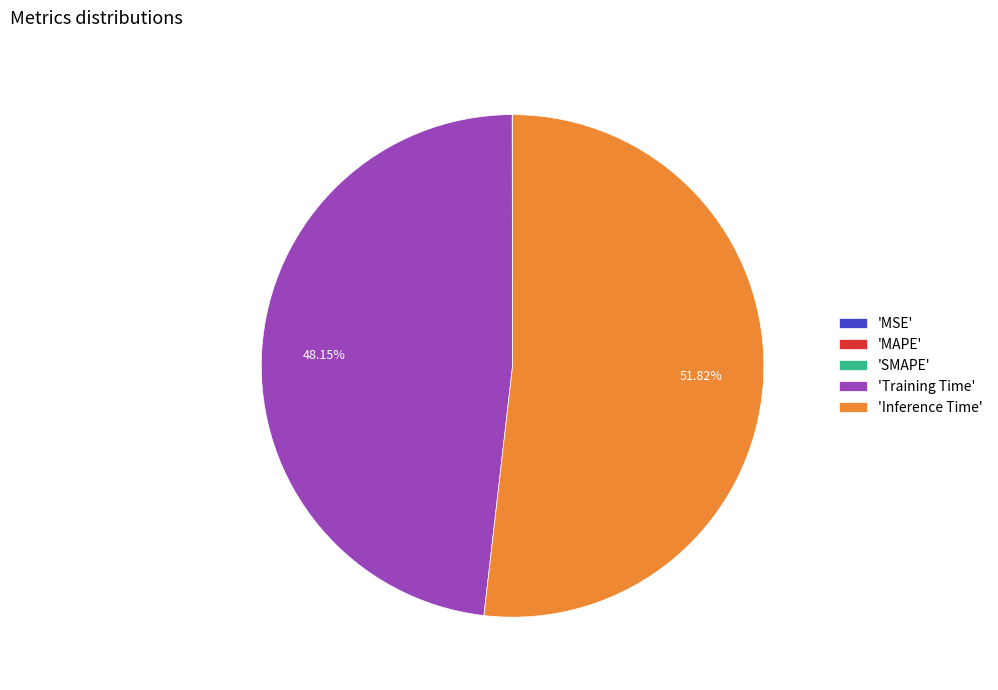

Do 'Training Time' and 'Inference Time' together represent more than half of the pie?

Yes